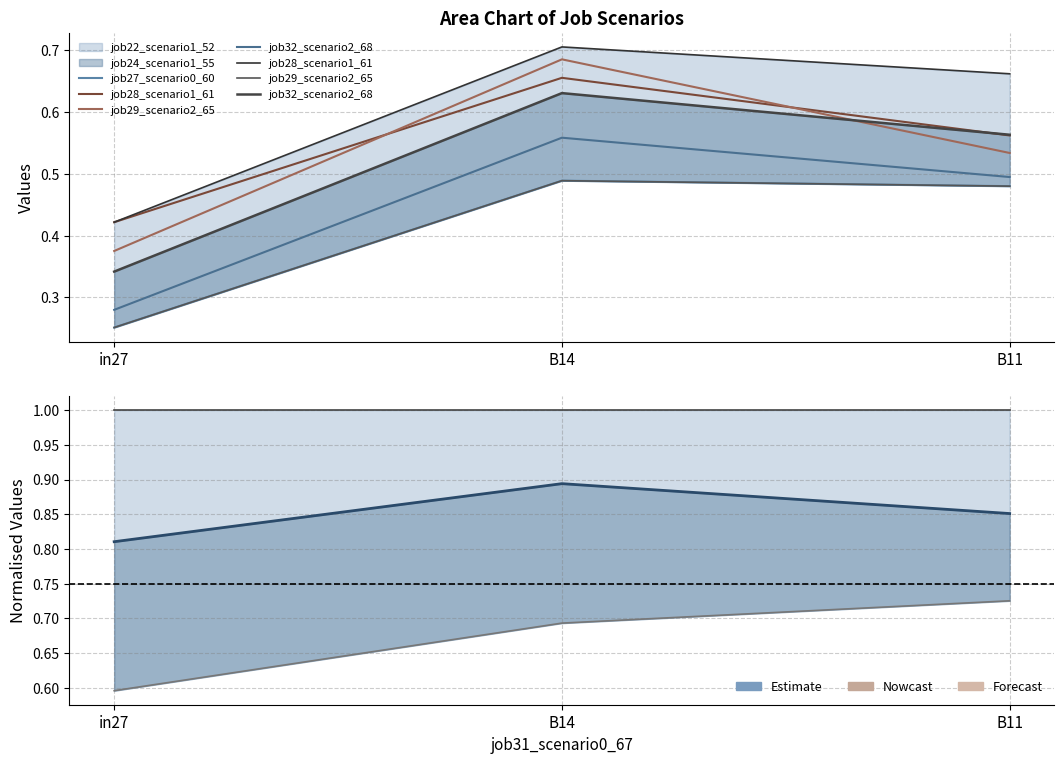

What is the value of the job28_scenario1_61 point at the 2nd from the left?

0.7